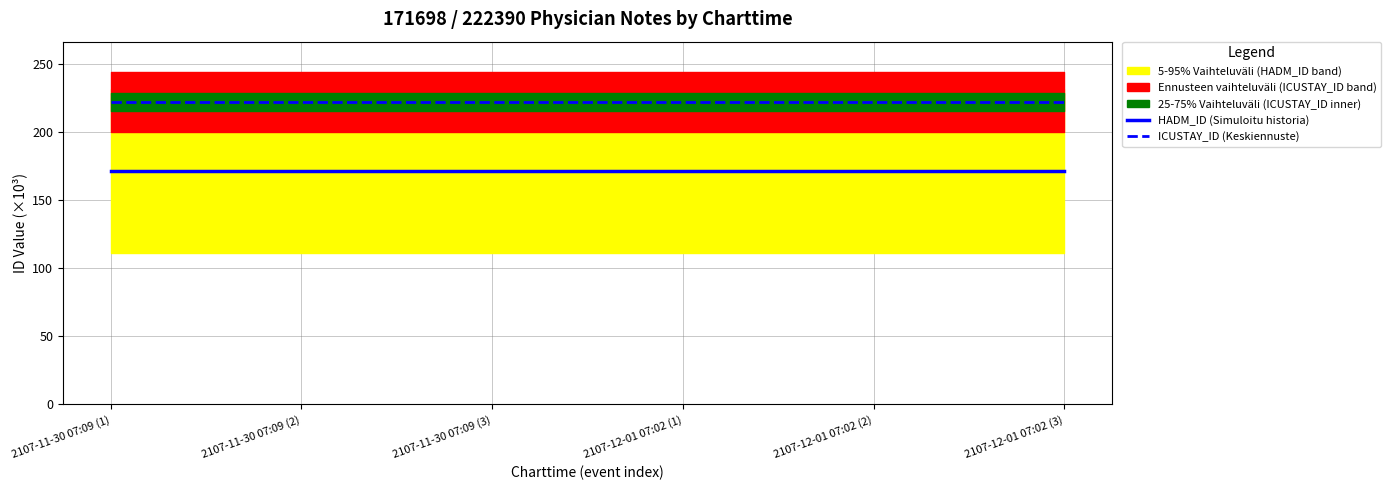

Is the value of HADM_ID (Simuloitu historia) at 2107-11-30 07:09 (3) greater than the value of ICUSTAY_ID (Keskiennuste) at 2107-12-01 07:02 (2)?

No